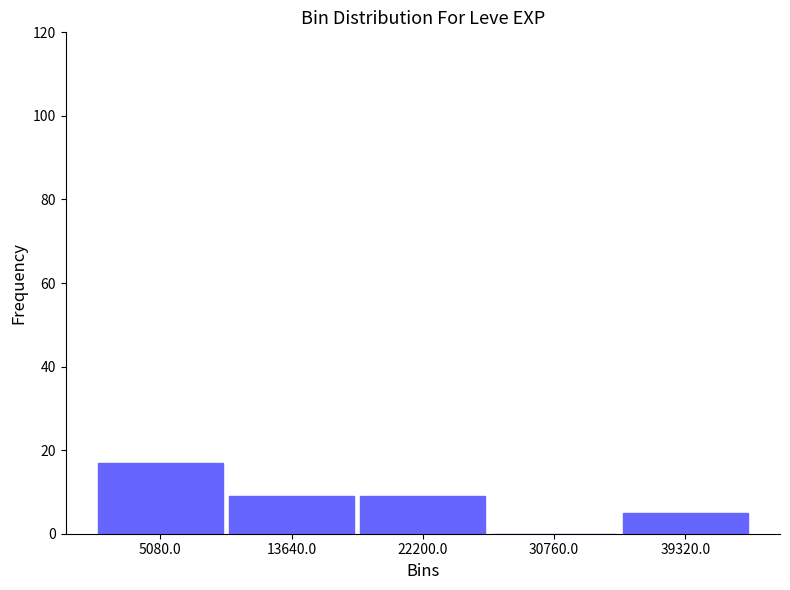

What is the height of the bar covering 35000 to 44000 on the x-axis? Neither the bar edges nor the heights are printed on the chart, so give them approximately, as read against the axes.

6